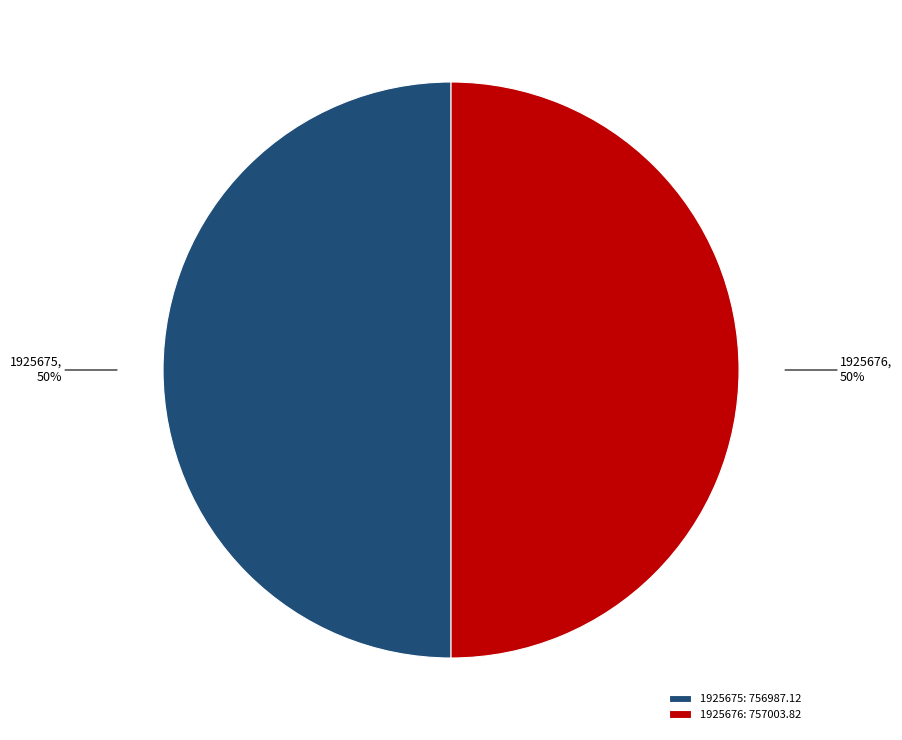

To the nearest percent, what is the average slice percentage?

50%